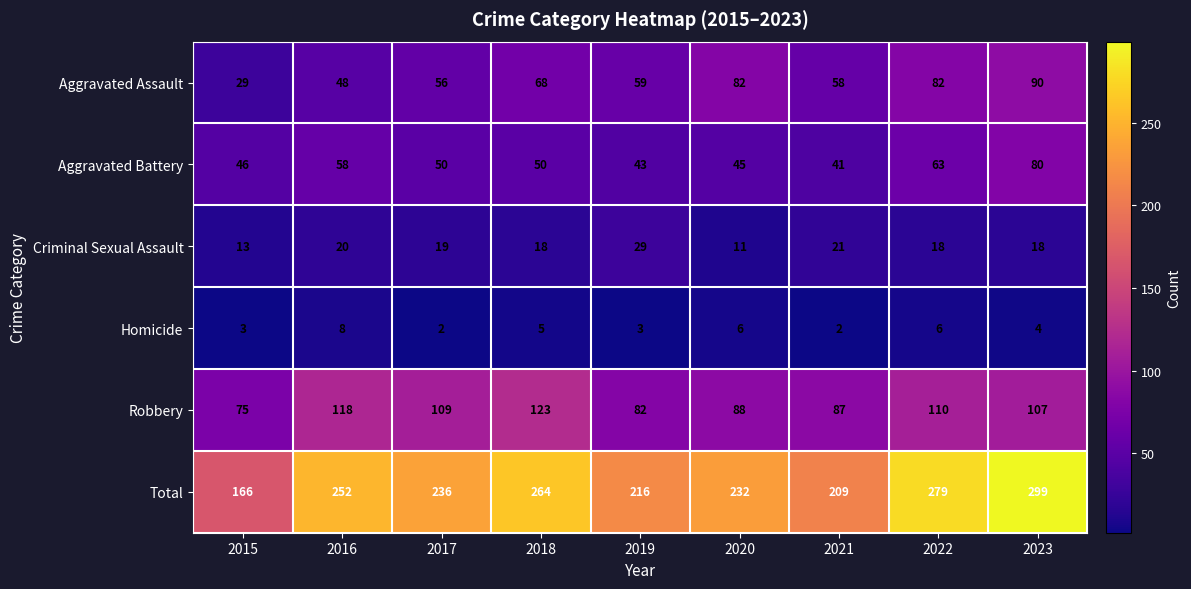

What is the approximate value of Total at 2019, to the nearest 10?

220